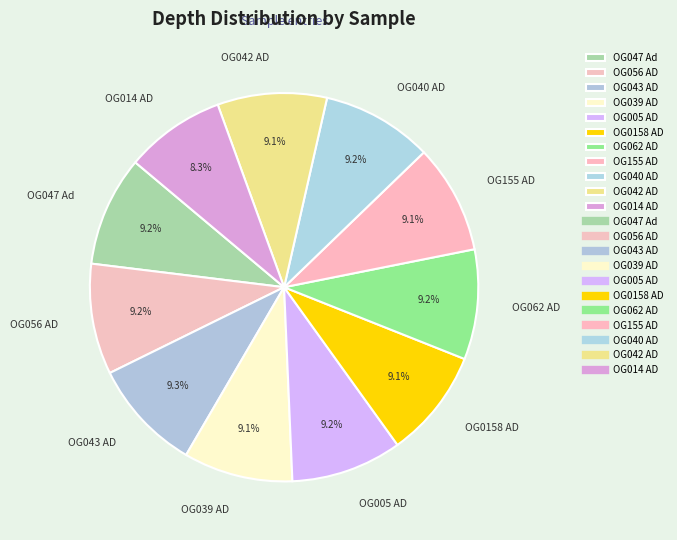

What is the total percentage of OG040 AD and OG0158 AD?

18.3%